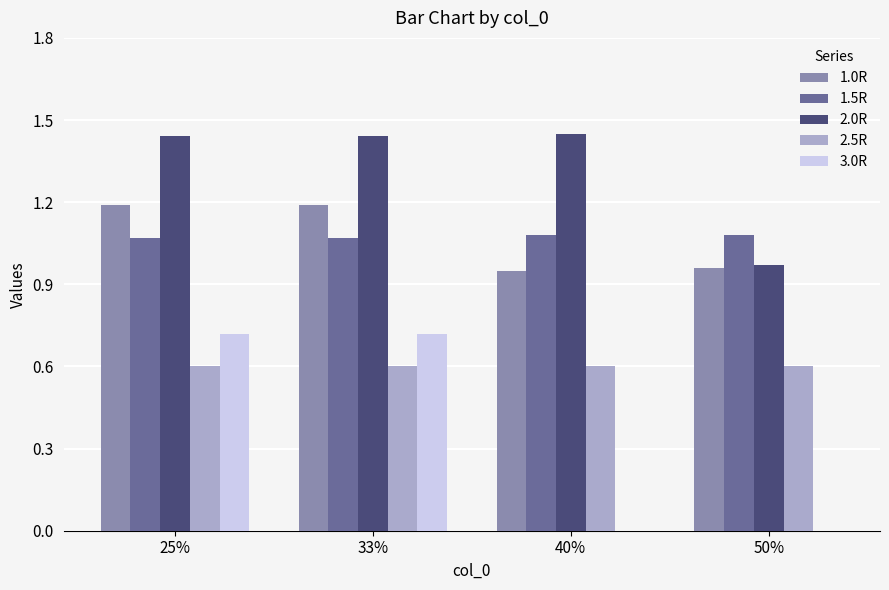

Which series has the largest total across all categories?

2.0R